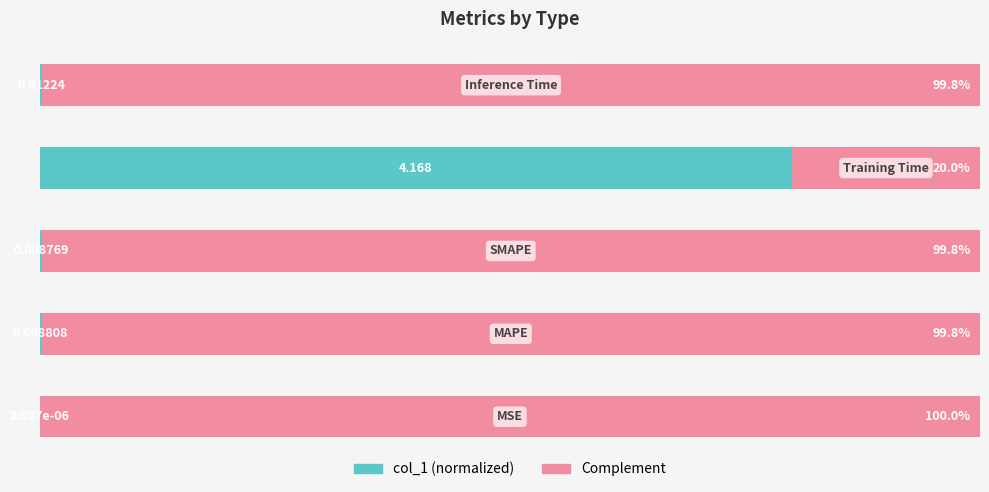

Reading left to right, transcribe all the data shown in this chart.

col_1 (normalized): 0=0.0	1=0.2	2=0.2	3=80.0	4=0.2
Complement: 0=100.0	1=99.8	2=99.8	3=20.0	4=99.8